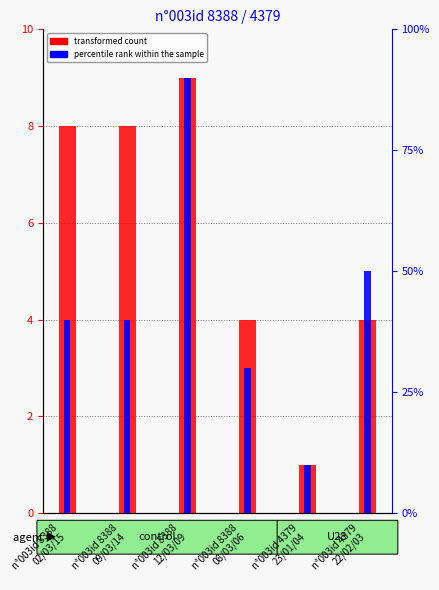

What is the sum of the A - type depart (count) values at n°003id 4379
22/02/03 and n°003id 8388
09/03/14?

12